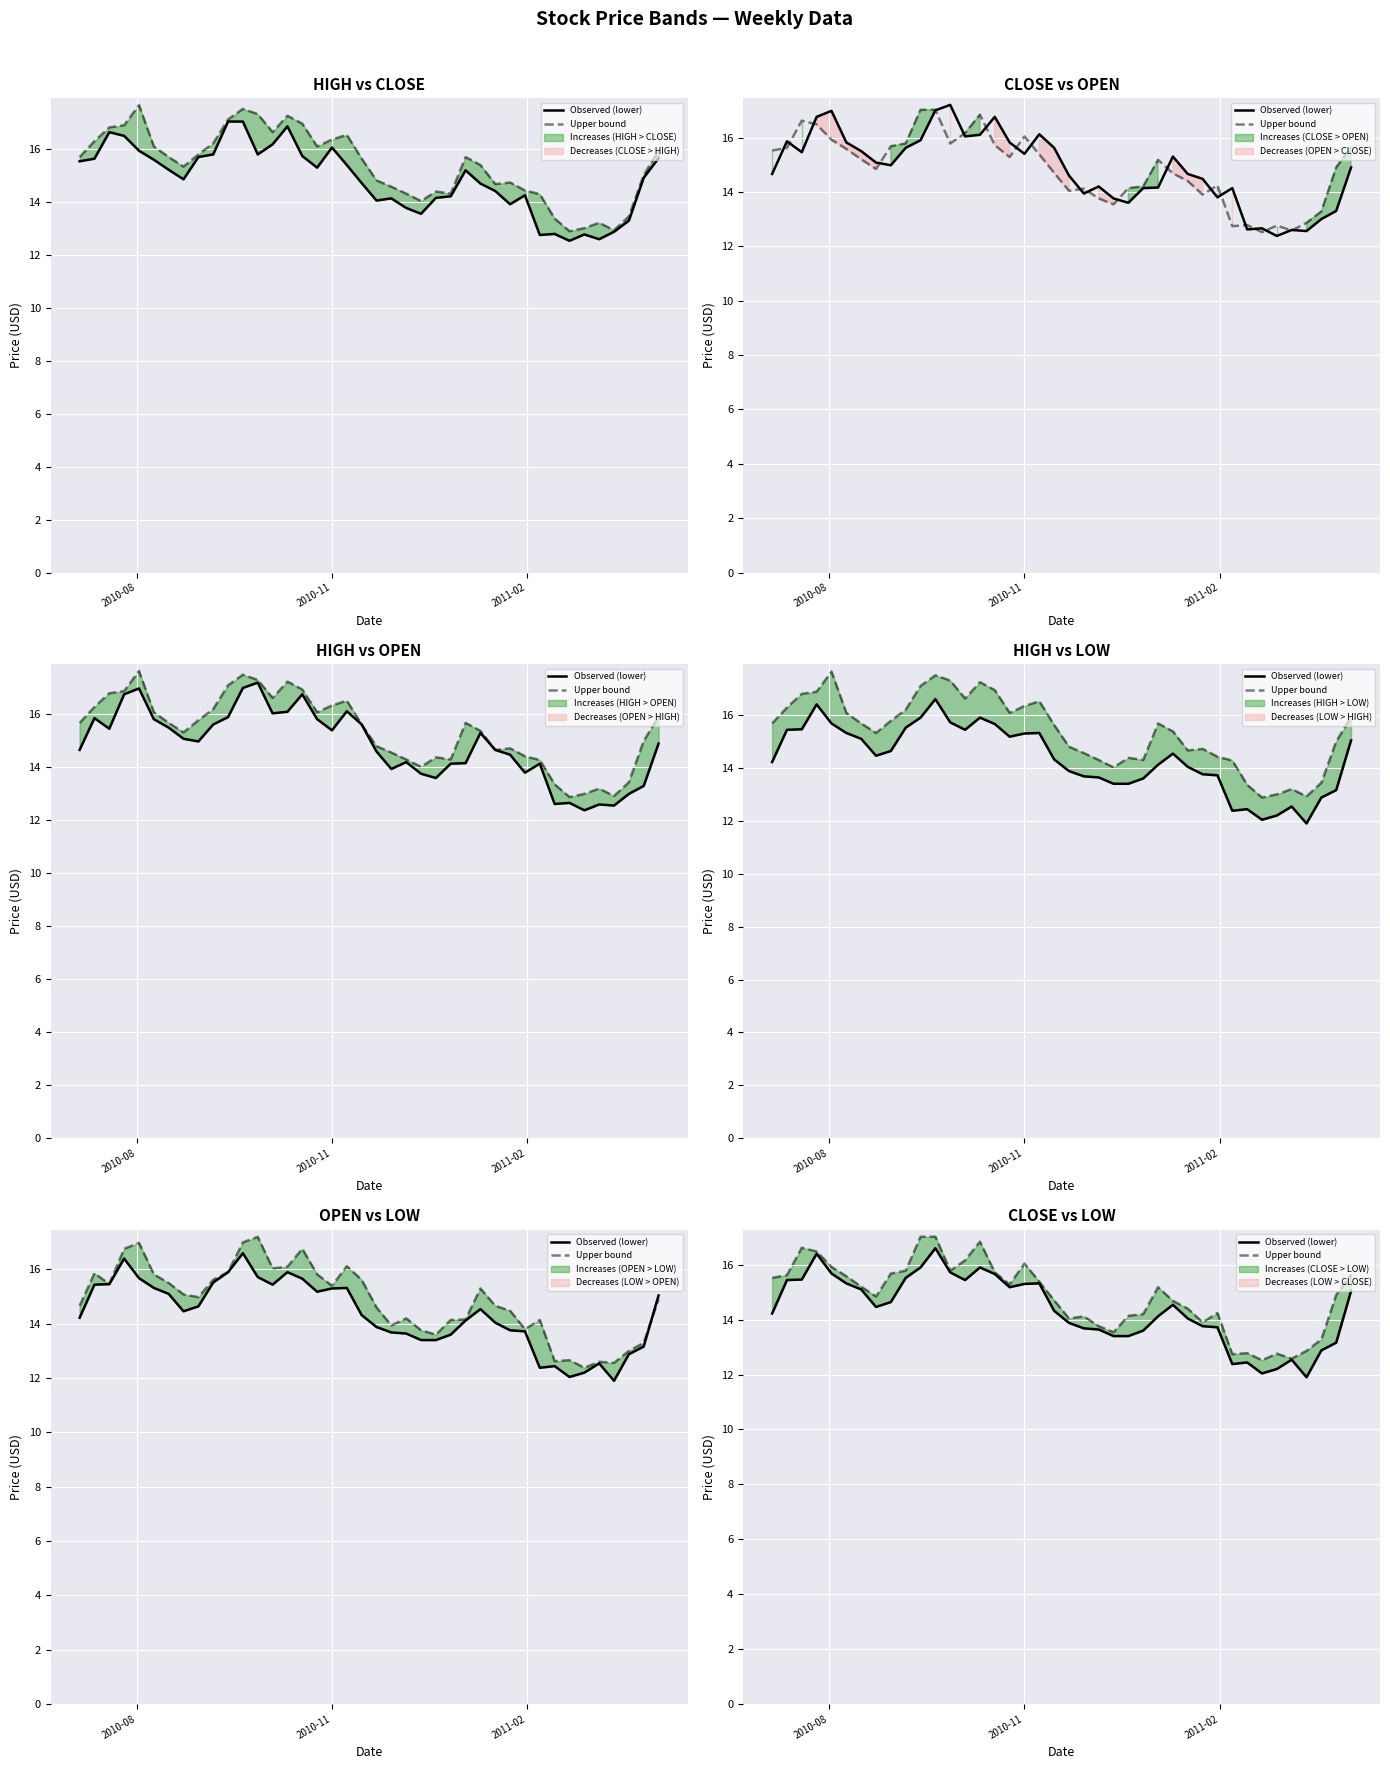

What is the difference between the maximum and second lowest values in the Observed (lower) series?

4.6